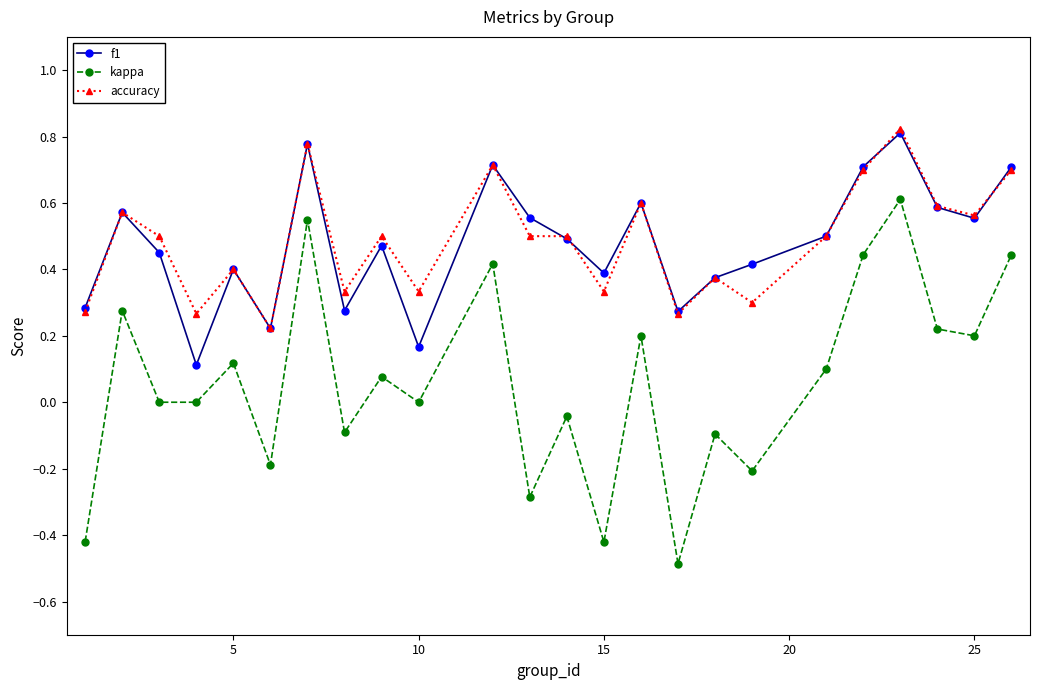

Which series has the widest spread of values?

kappa